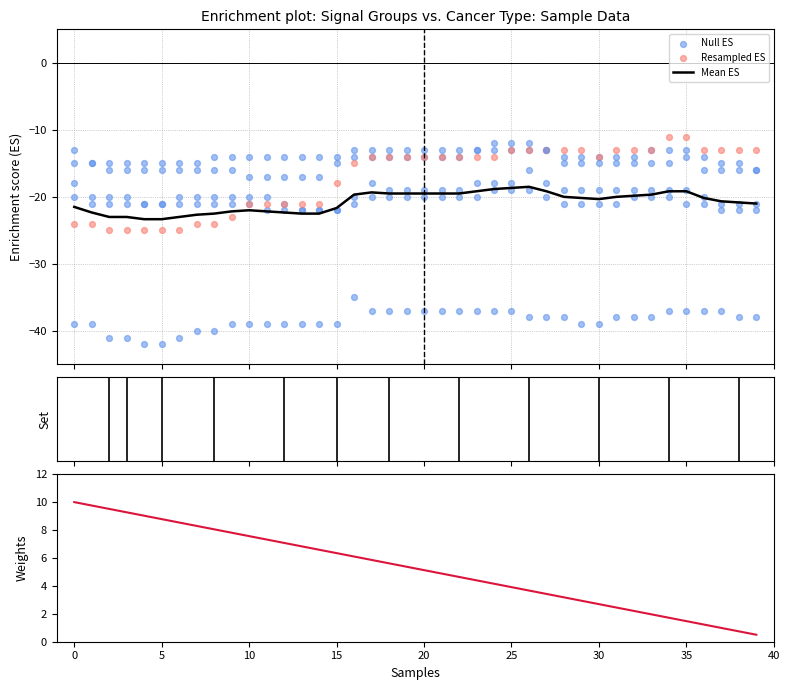

Which series has the largest total across all categories?

Weights